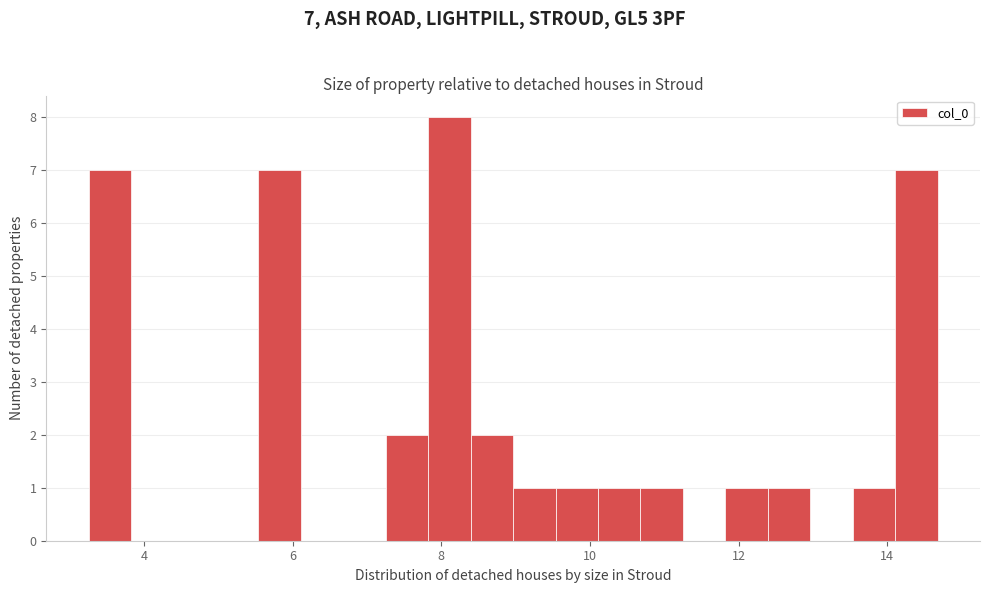

Around what value on the x-axis is the tallest bar? Give the approximate position of its centre, as read against the axis.

8.2